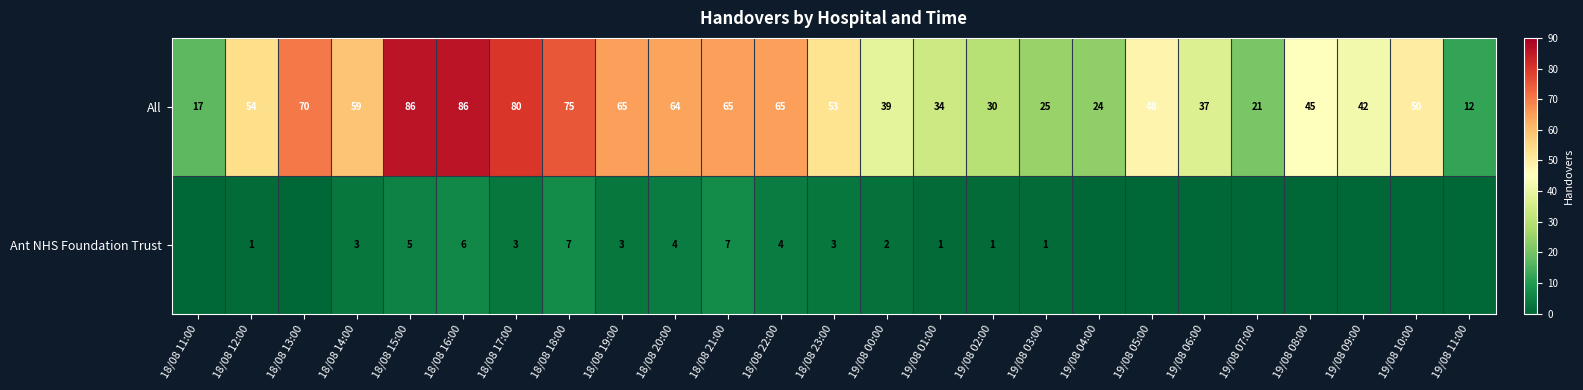

At 18/08 12:00, list the series in order from largest to smallest.

All, Ant NHS Foundation Trust